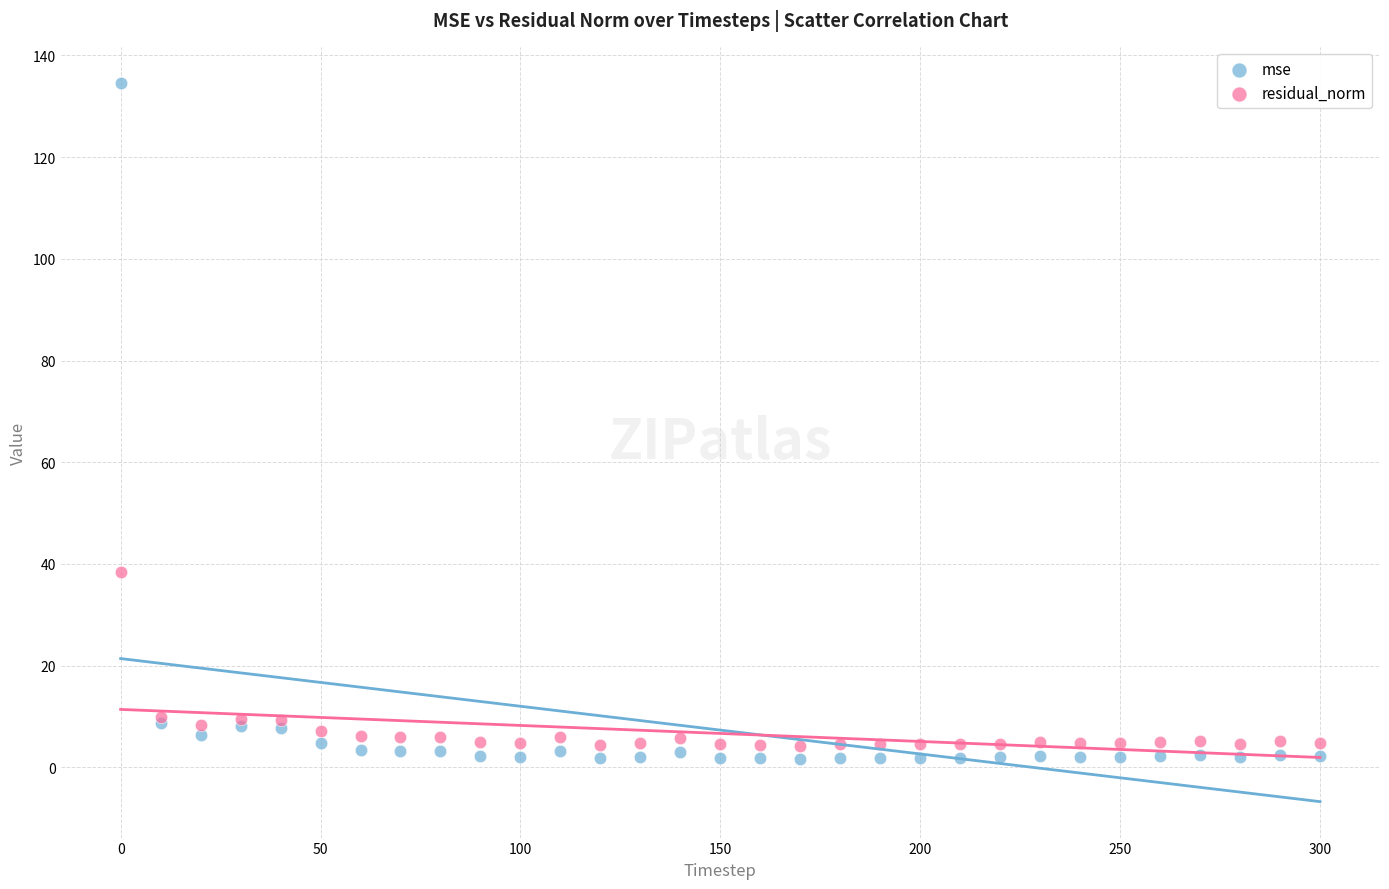

Which series has the largest Y range (max minus min)?

mse